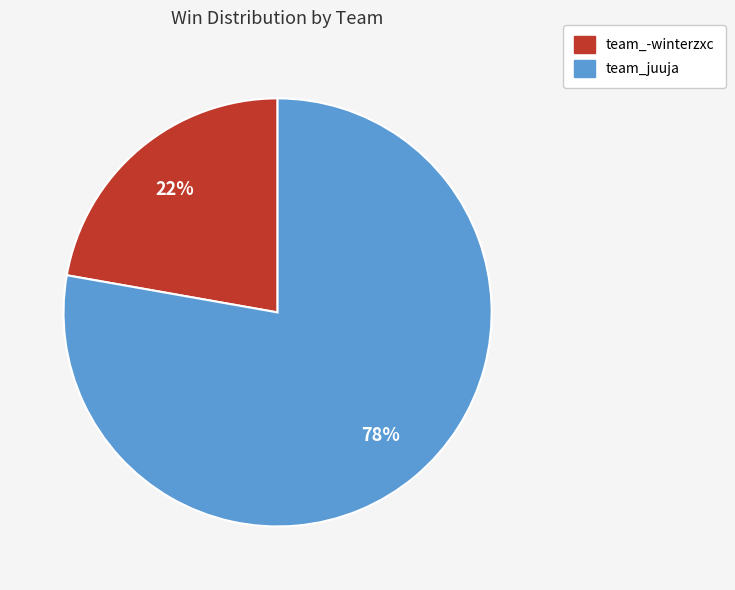

Is the sum of team_juuja and team_-winterzxc greater than half?

Yes